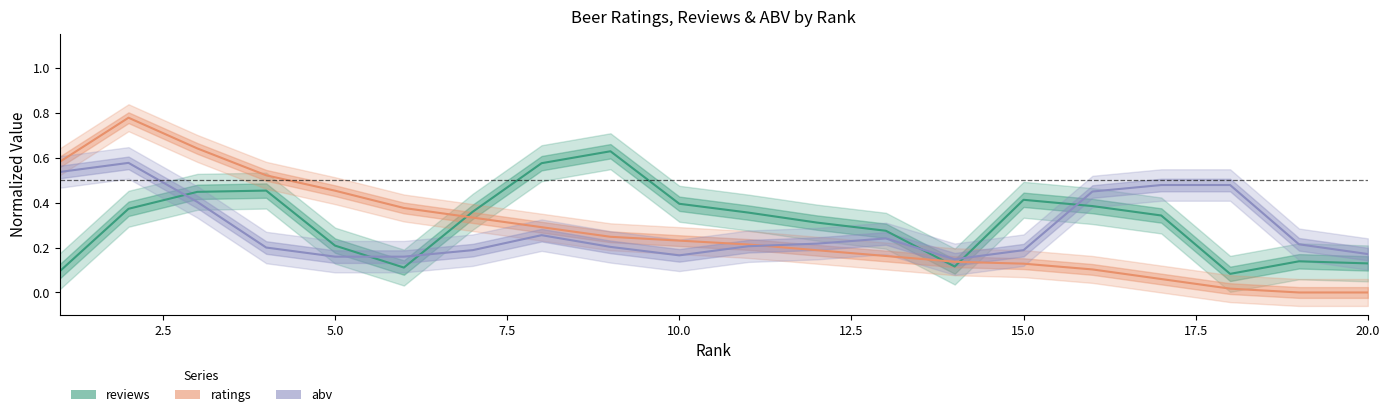

What is the difference between the ratings values at 0.0 and 14?

0.5